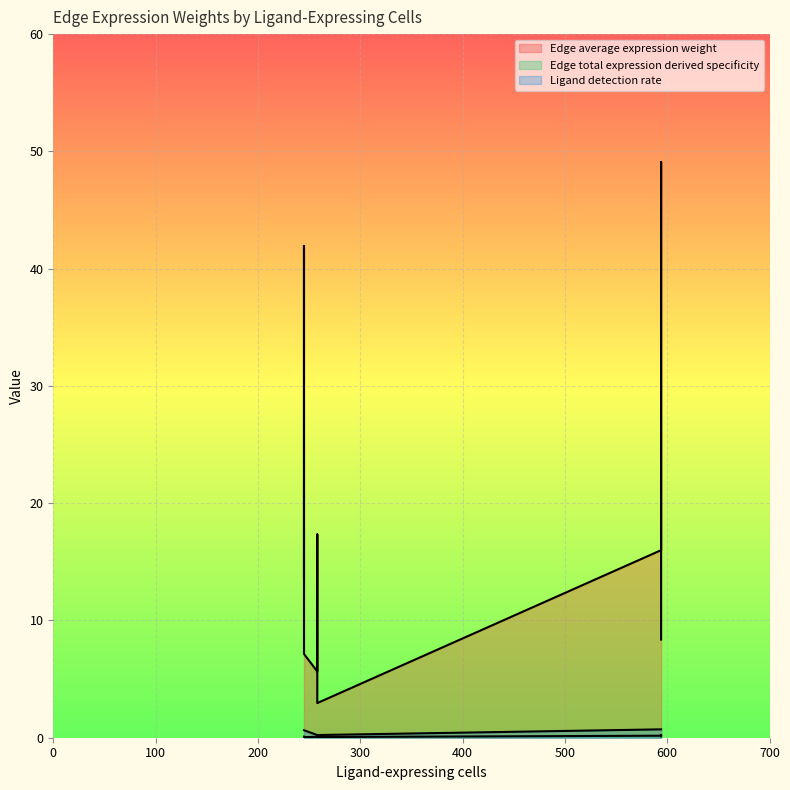

List the series in order of their peak value, highest first.

Edge average expression weight, Ligand detection rate, Edge total expression derived specificity